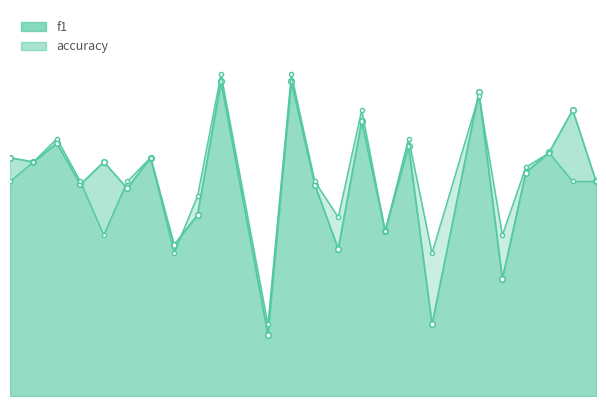

Reading left to right, list all the values displayed in this chart.

f1: 0.6	0.5	0.6	0.5	0.5	0.5	0.6	0.4	0.4	0.7	0.1	0.7	0.5	0.3	0.6	0.4	0.6	0.2	0.7	0.3	0.5	0.6	0.7	0.5
accuracy: 0.5	0.5	0.6	0.5	0.4	0.5	0.6	0.3	0.5	0.8	0.2	0.8	0.5	0.4	0.7	0.4	0.6	0.3	0.7	0.4	0.5	0.6	0.5	0.5